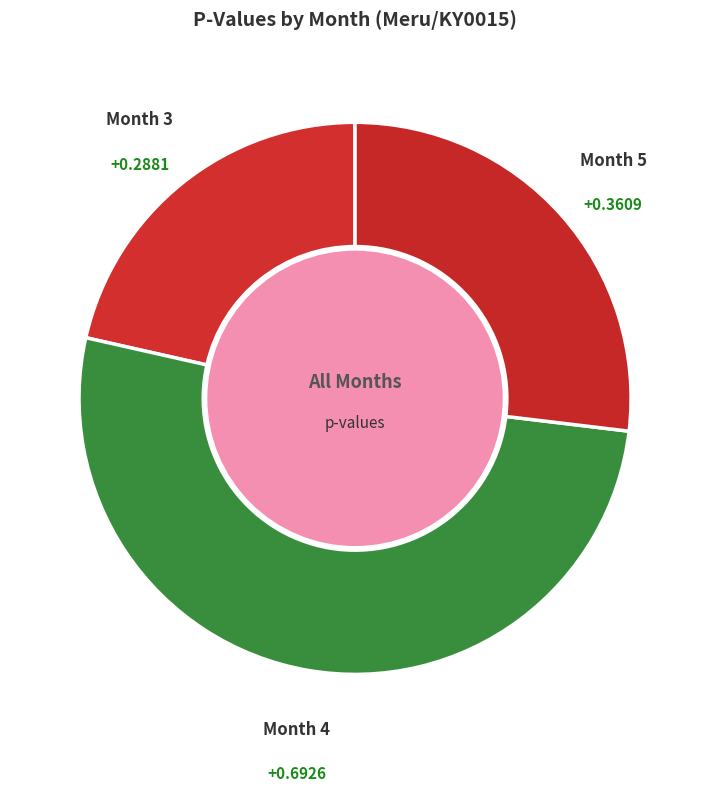

To the nearest percent, what is the difference between the largest and smallest slice percentages?

30%